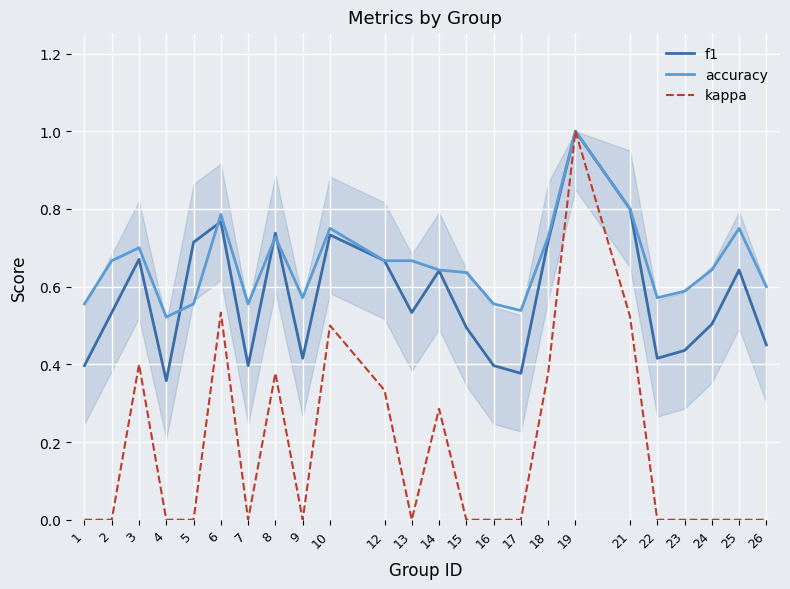

Which label corresponds to the largest value in the chart?

19